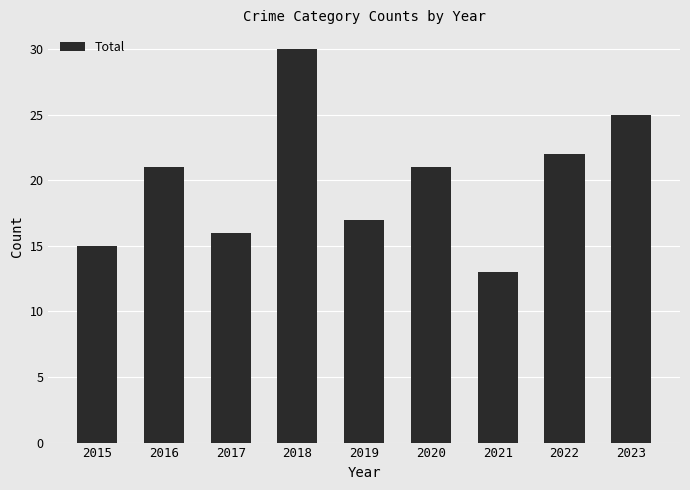

How many values are below 21?

4